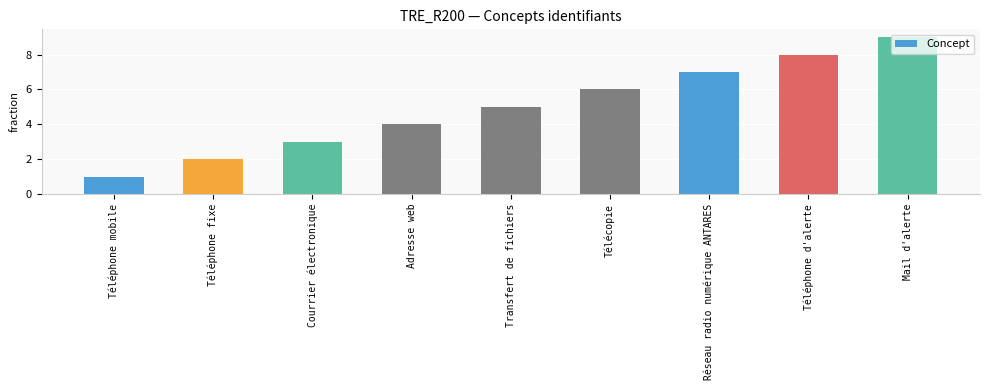

Reading left to right, what are all the values shown in this chart?

Téléphone mobile=1	Téléphone fixe=2	Courrier électronique=3	Adresse web=4	Transfert de fichiers=5	Télécopie=6	Réseau radio numérique ANTARES=7	Téléphone d'alerte=8	Mail d'alerte=9